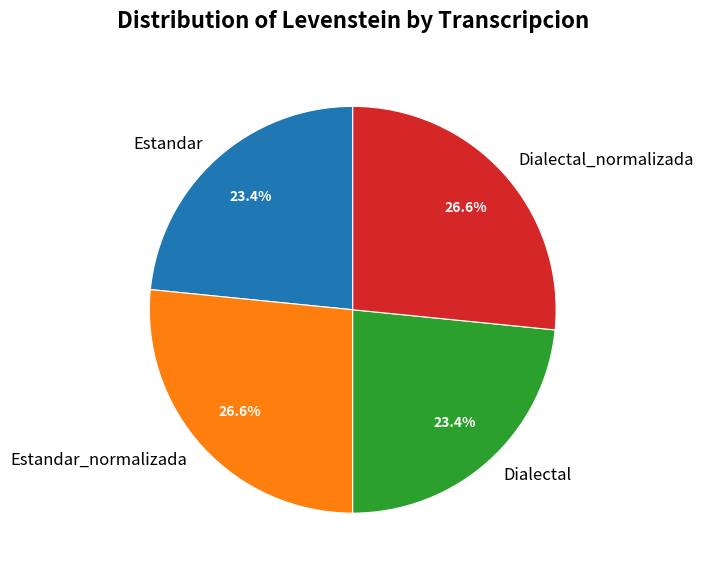

What is the ratio of the value at Dialectal to the value at Dialectal_normalizada?

0.9